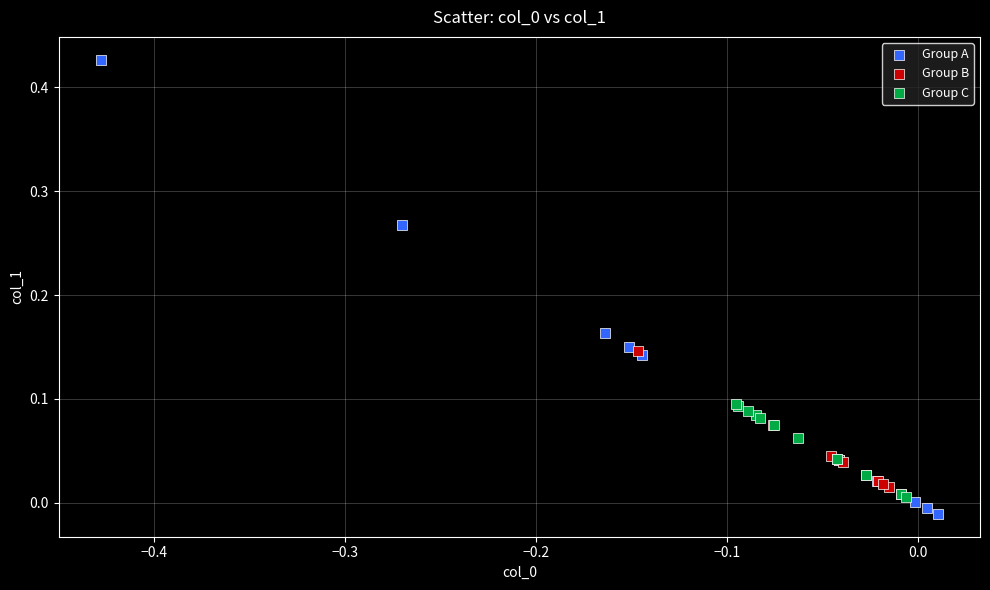

Which series reaches the minimum Y coordinate?

Group A